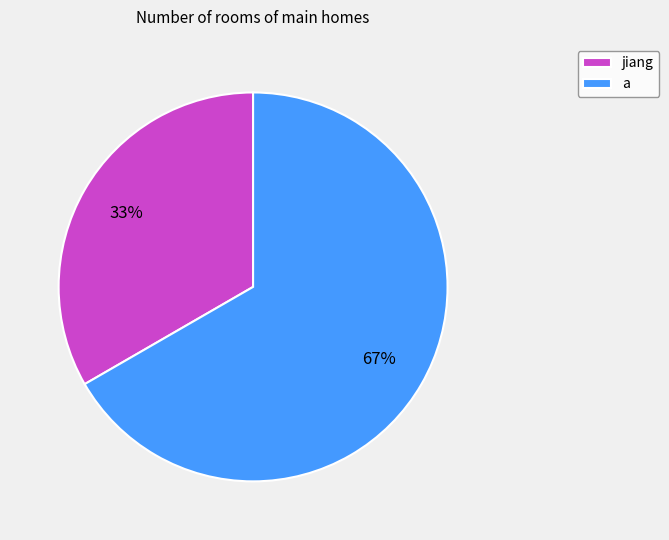

What is the ratio of the value at jiang to the value at a?

0.5